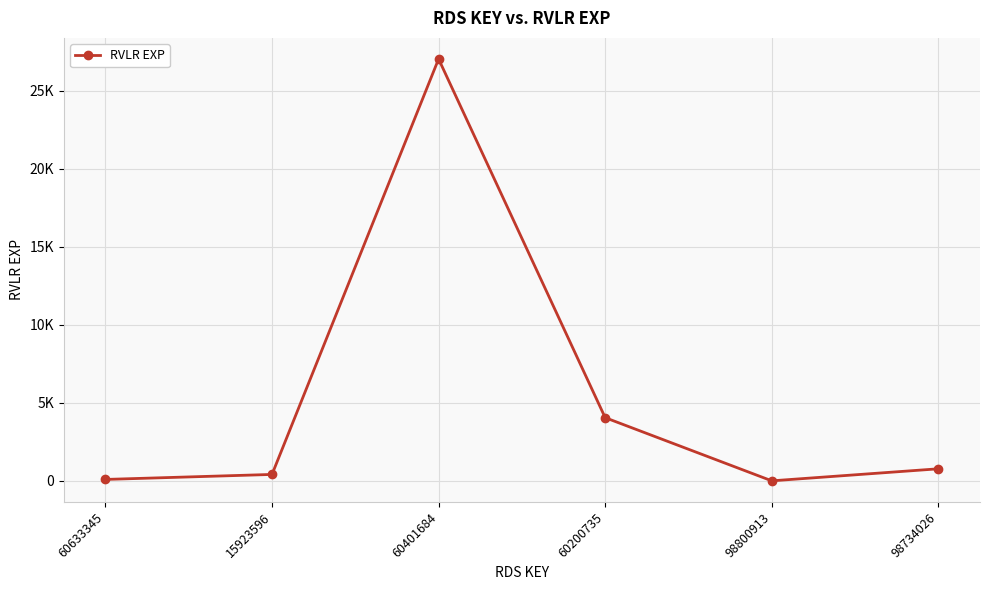

Does the chart have visible grid lines?

Yes